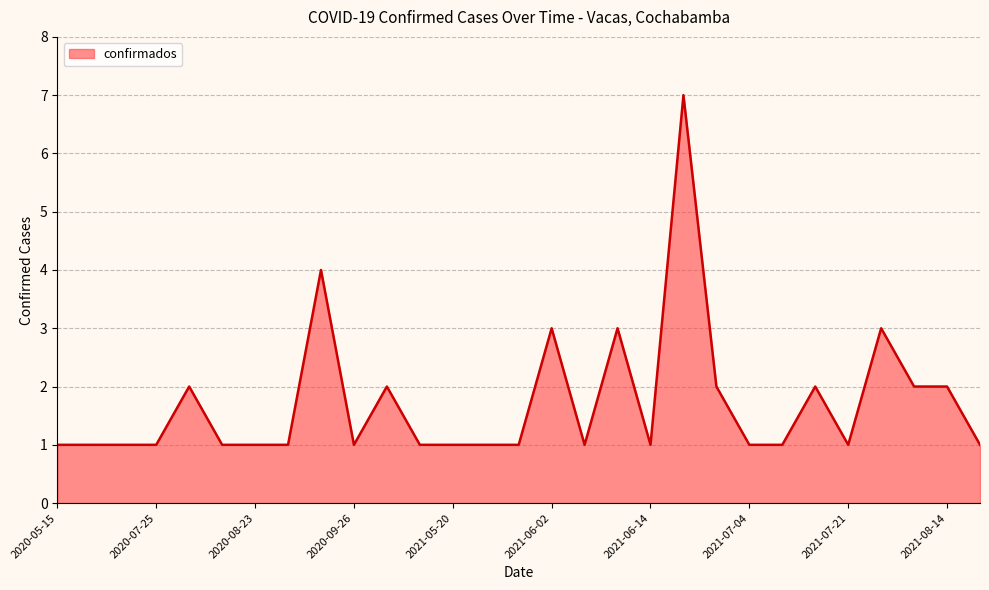

What is the maximum value shown in the chart?

7